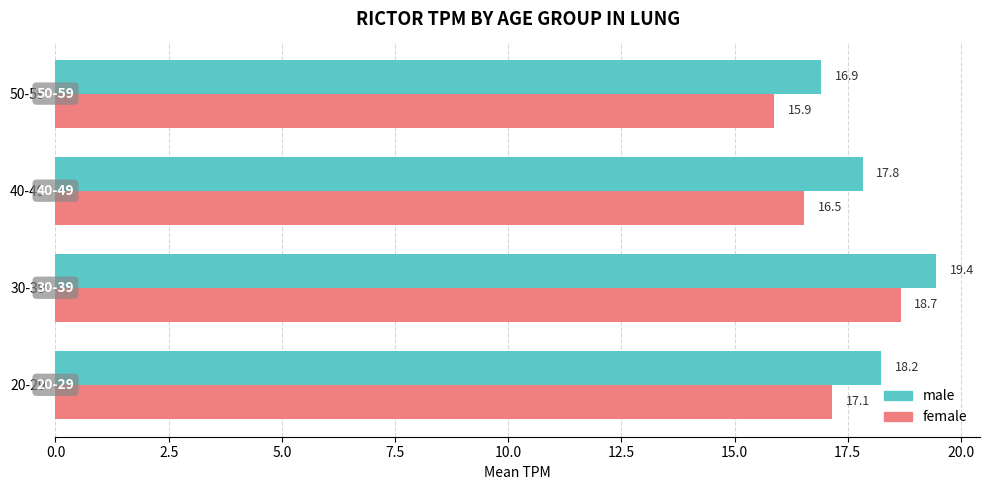

What is the sum of all female values?

68.2